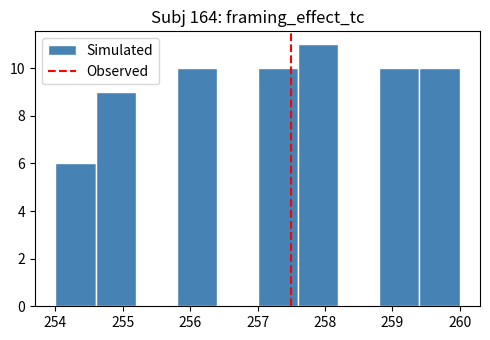

What is the height of the bar covering 254.6 to 255.2 on the x-axis? The values are not printed on the chart, so give them approximately, as read against the axis.

9